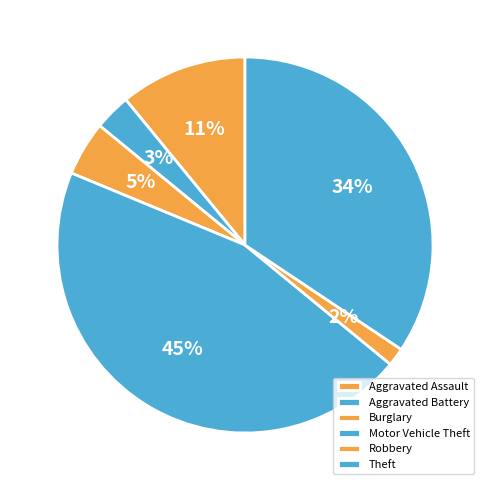

To the nearest percent, what percentage of the pie is Burglary?

5%